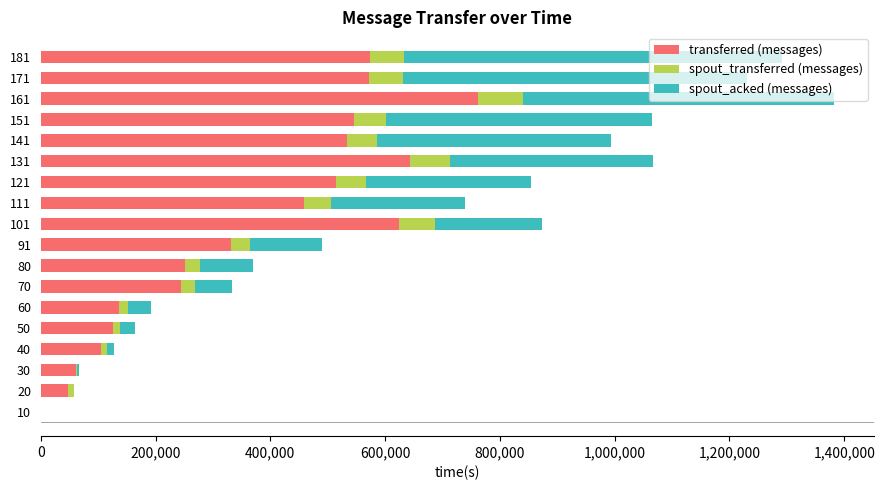

What are all the series names shown in the legend?

transferred (messages), spout_transferred (messages), spout_acked (messages)